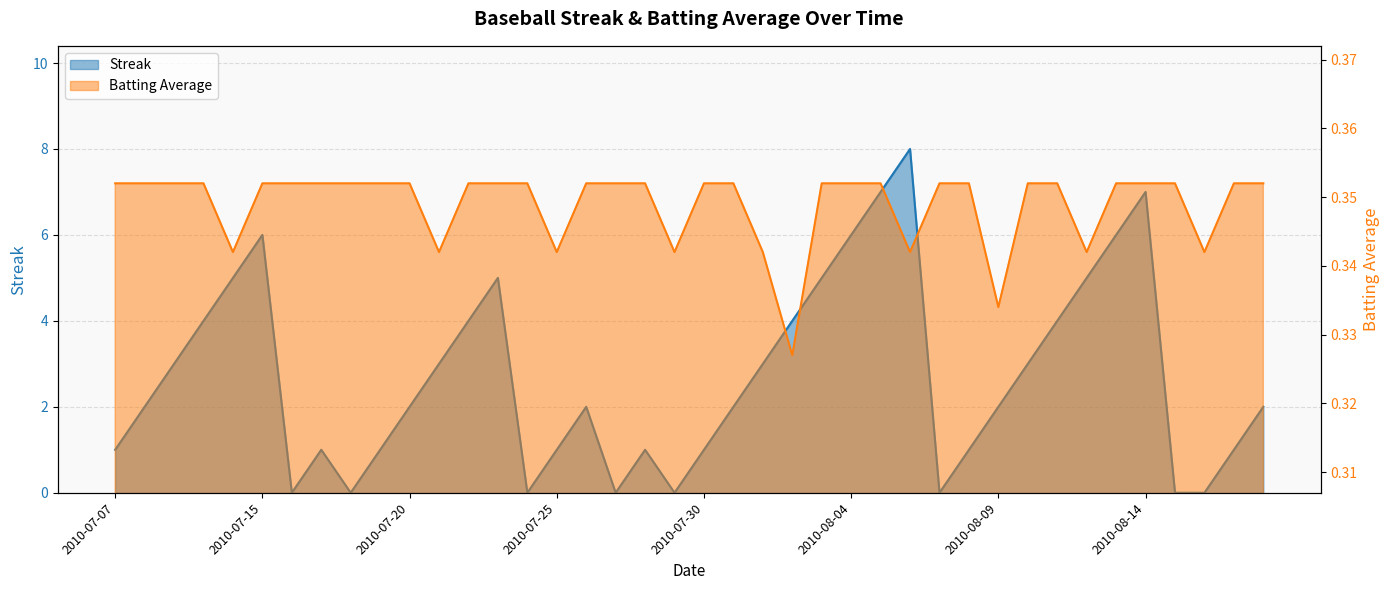

What is the difference between the maximum and minimum values in the Streak series?

8.0